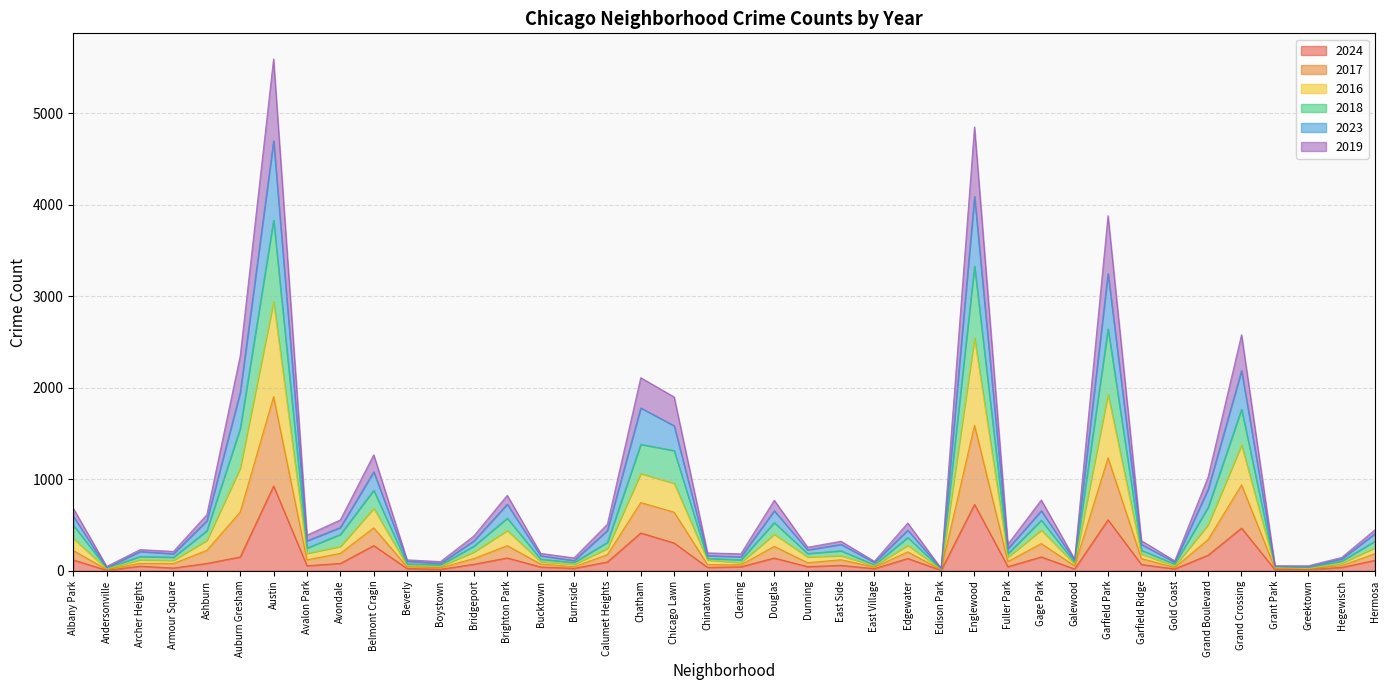

Which has a higher value, Dunning or Clearing?

Dunning